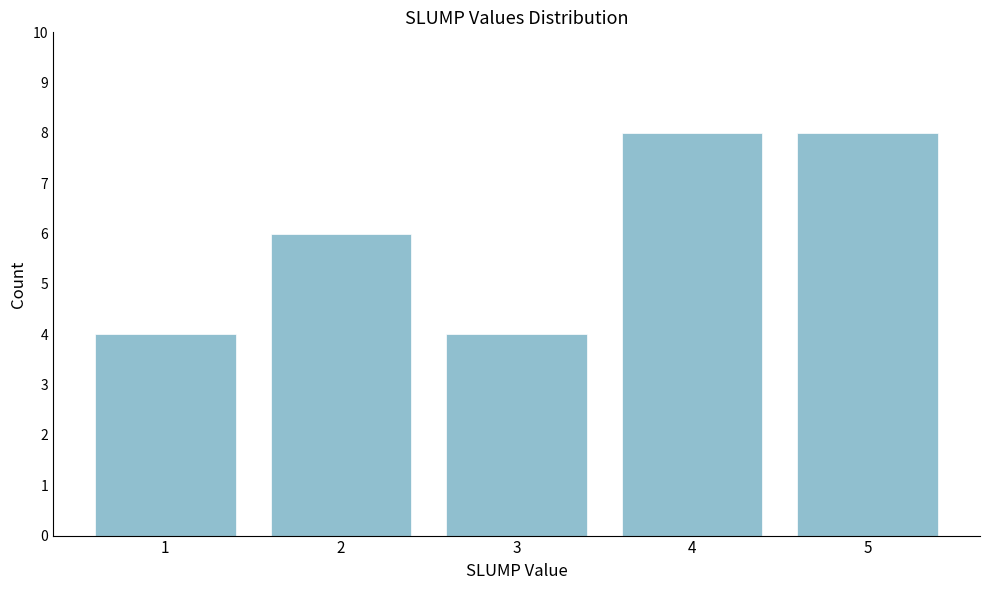

What is the height of the bar covering 0.5 to 1.5 on the x-axis? The values are not printed on the chart, so give them approximately, as read against the axis.

4